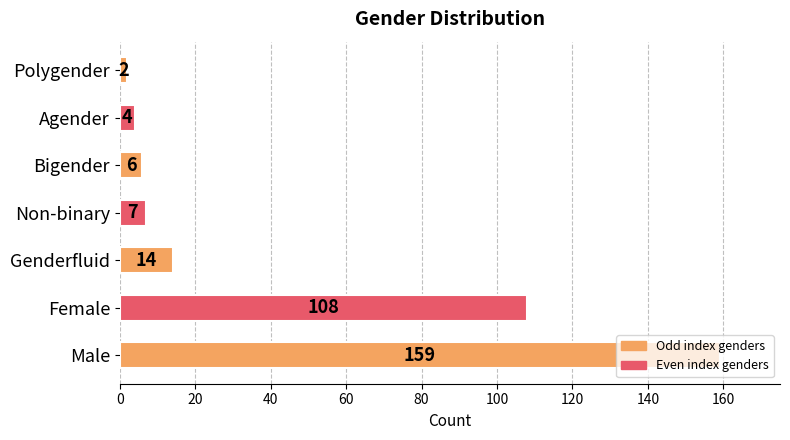

True or false: the data shows 25 at Genderfluid.

False